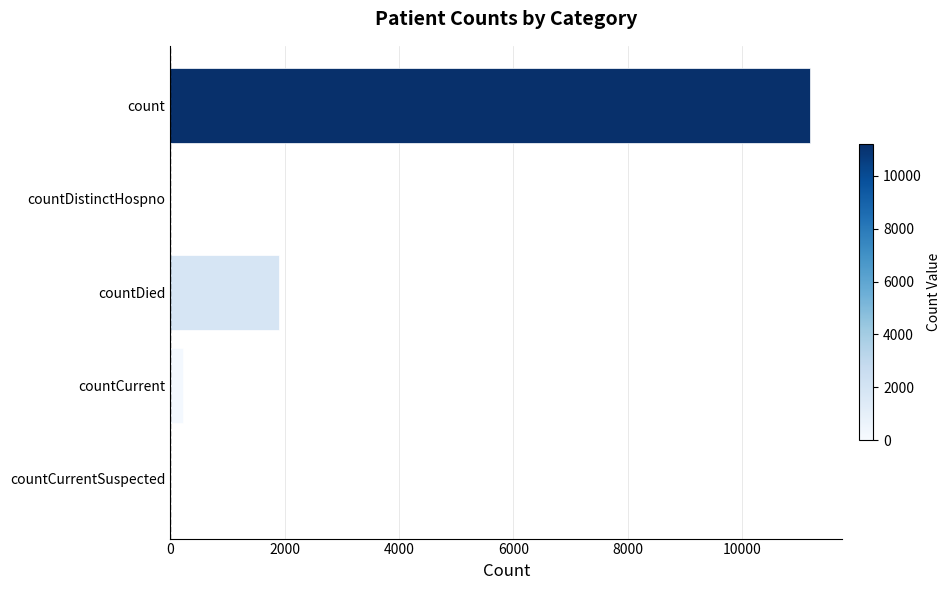

What is the sum of the values at count and countDistinctHospno?

11190